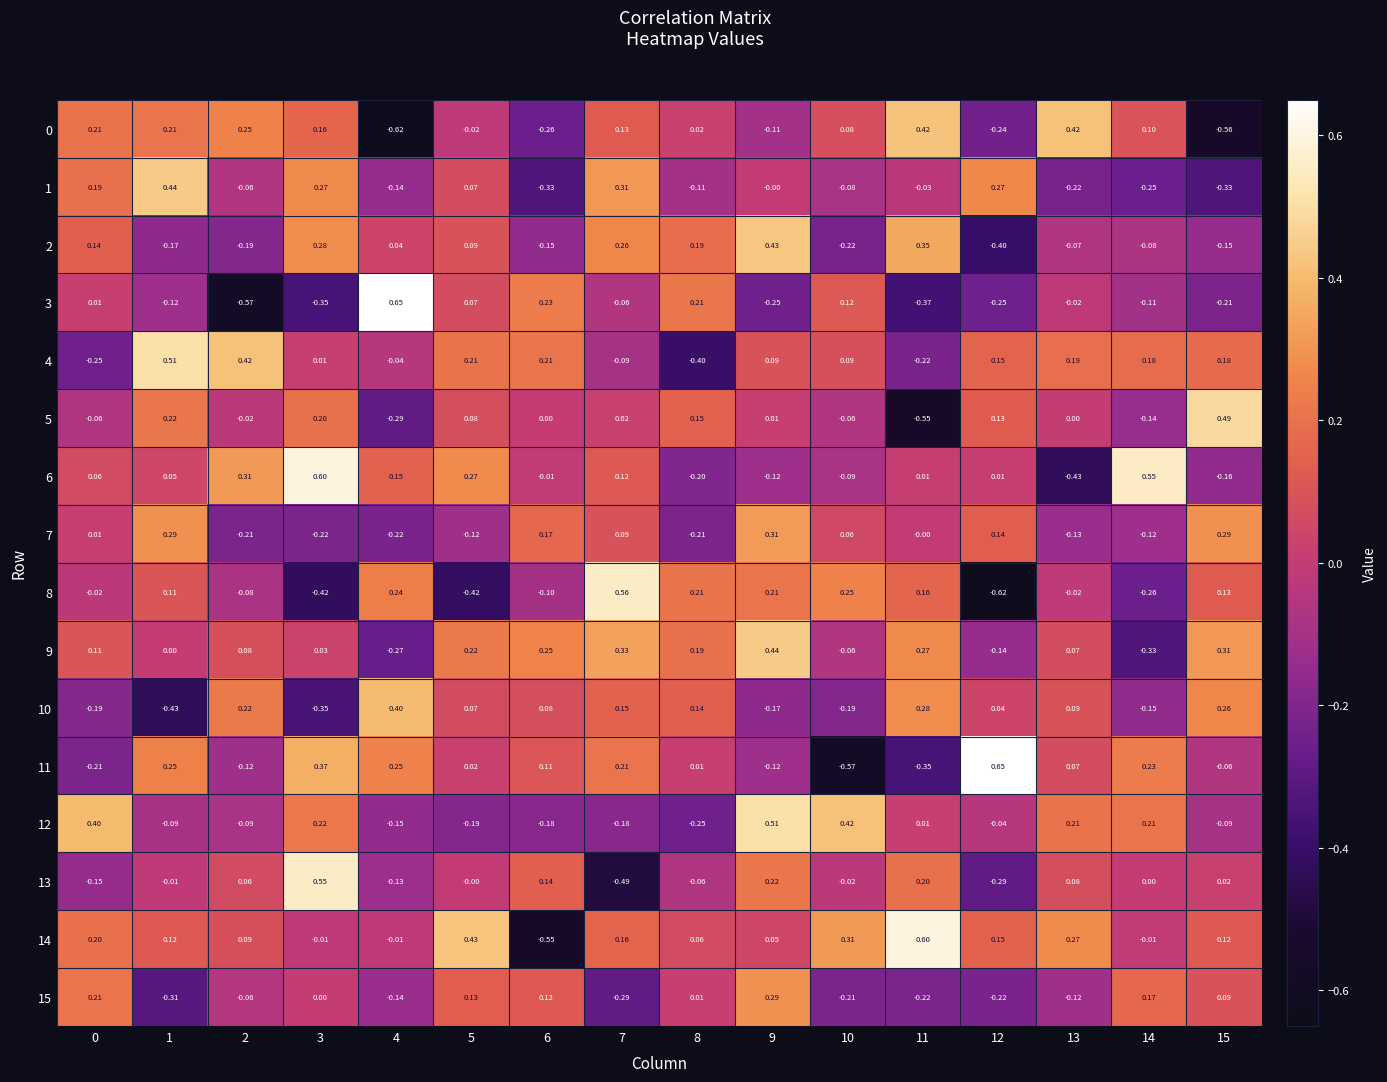

Is the value of 15 at 0 greater than the value of 8 at 7?

No